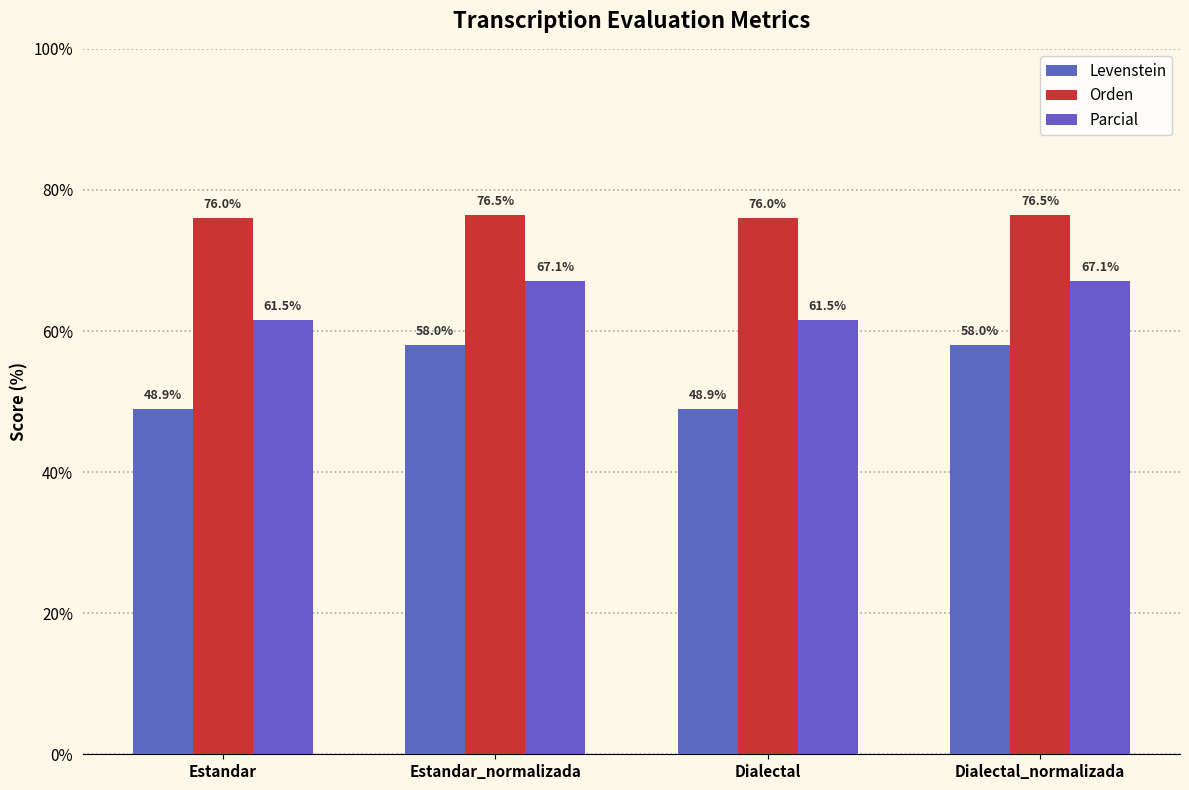

Which category has the lowest value in the Levenstein series?

Estandar